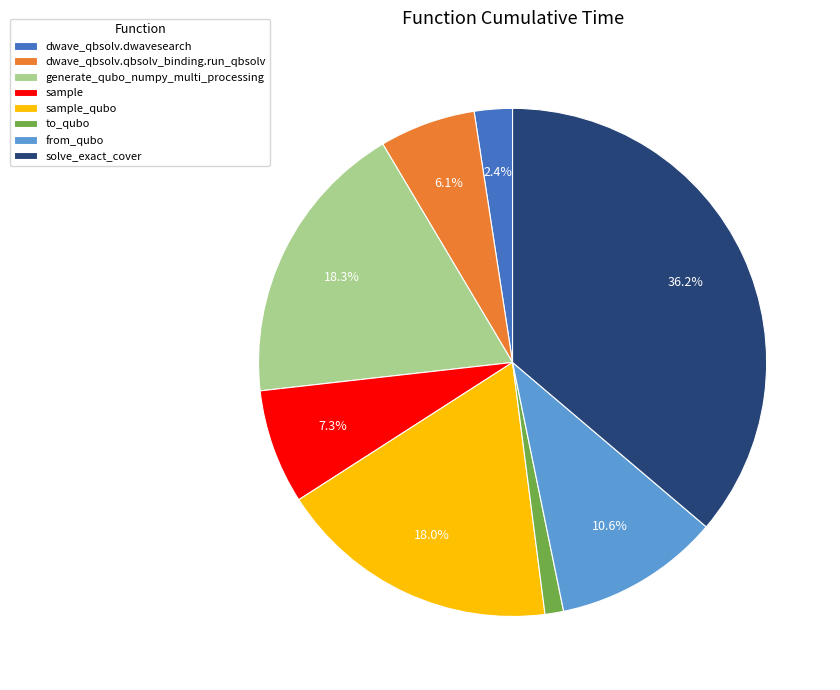

Is there any slice that represents more than half of the pie?

No